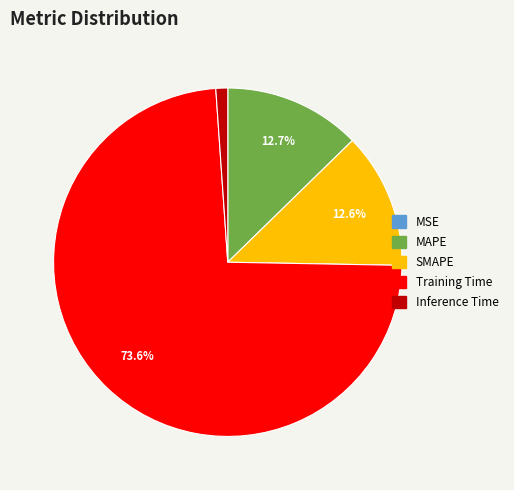

To the nearest percent, what is the average slice percentage?

20%